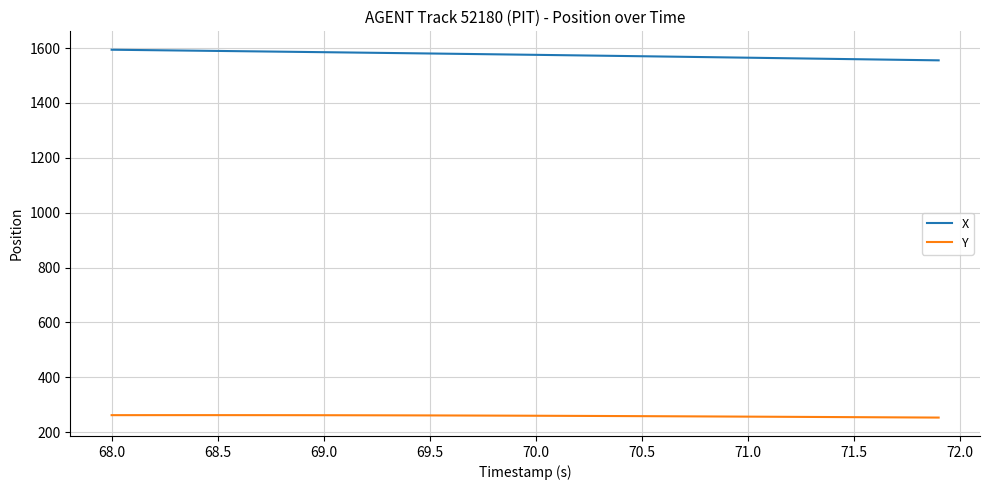

Rank the series by their maximum value, from highest to lowest.

X, Y